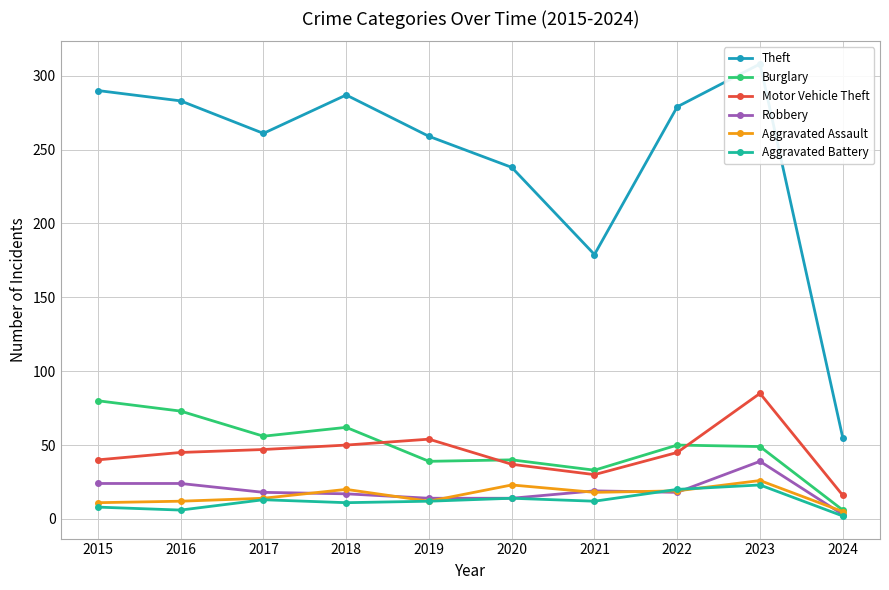

How many interior local valleys does the Theft series have?

2